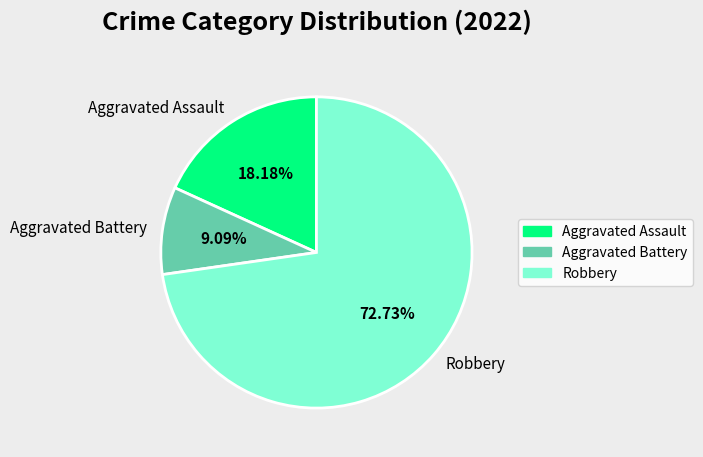

To the nearest percent, what is the combined percentage of Robbery and Aggravated Assault?

91%